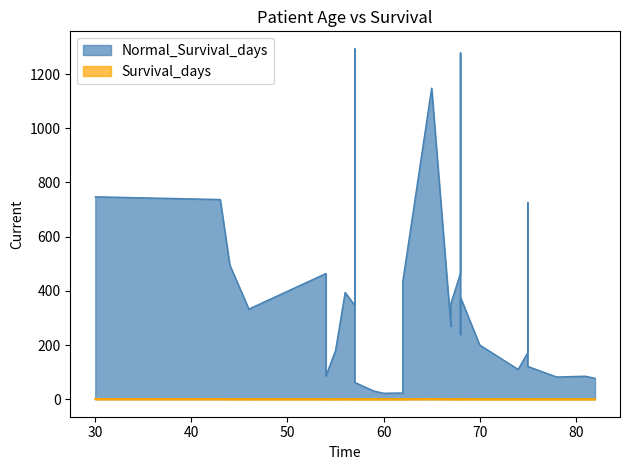

True or false: Survival_days and Normal_Survival_days intersect in this chart.

False